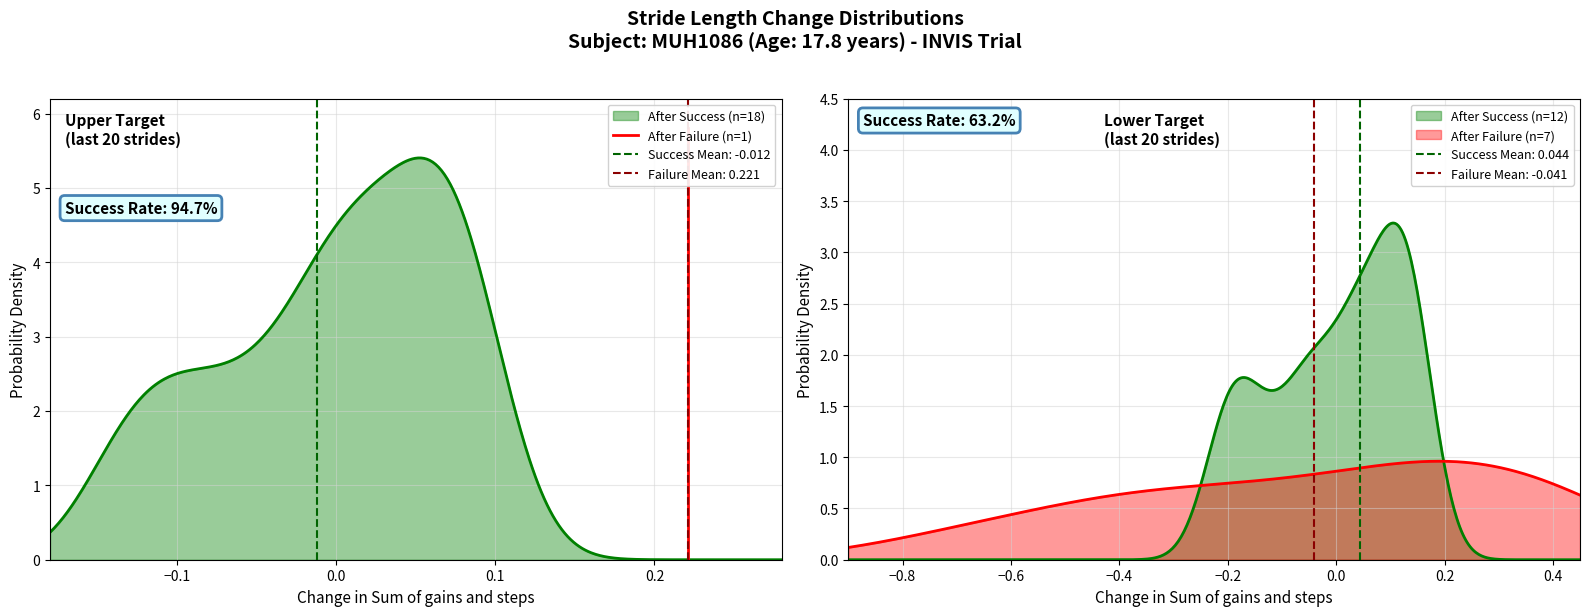

Is it true that the value at −0.2 is -3.6?

False